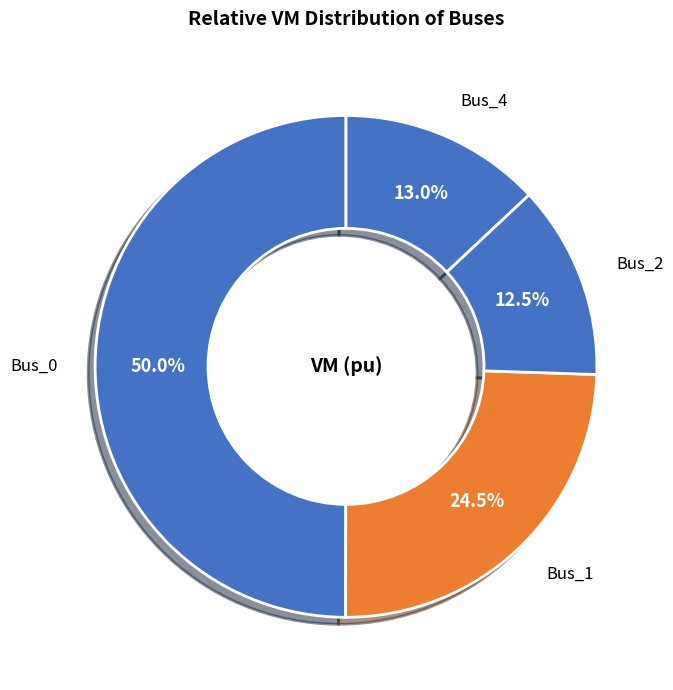

Does Bus_1 represent more than half of the total?

No